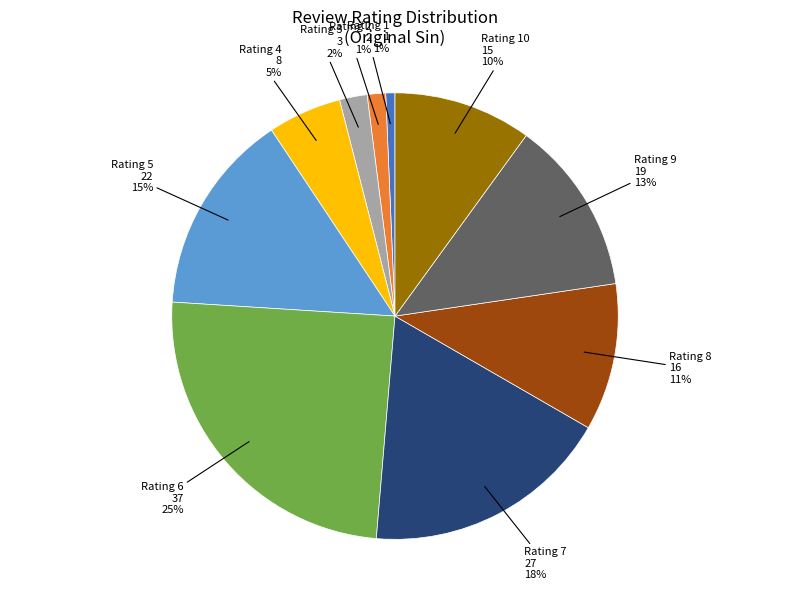

Is there a majority slice in this chart?

No